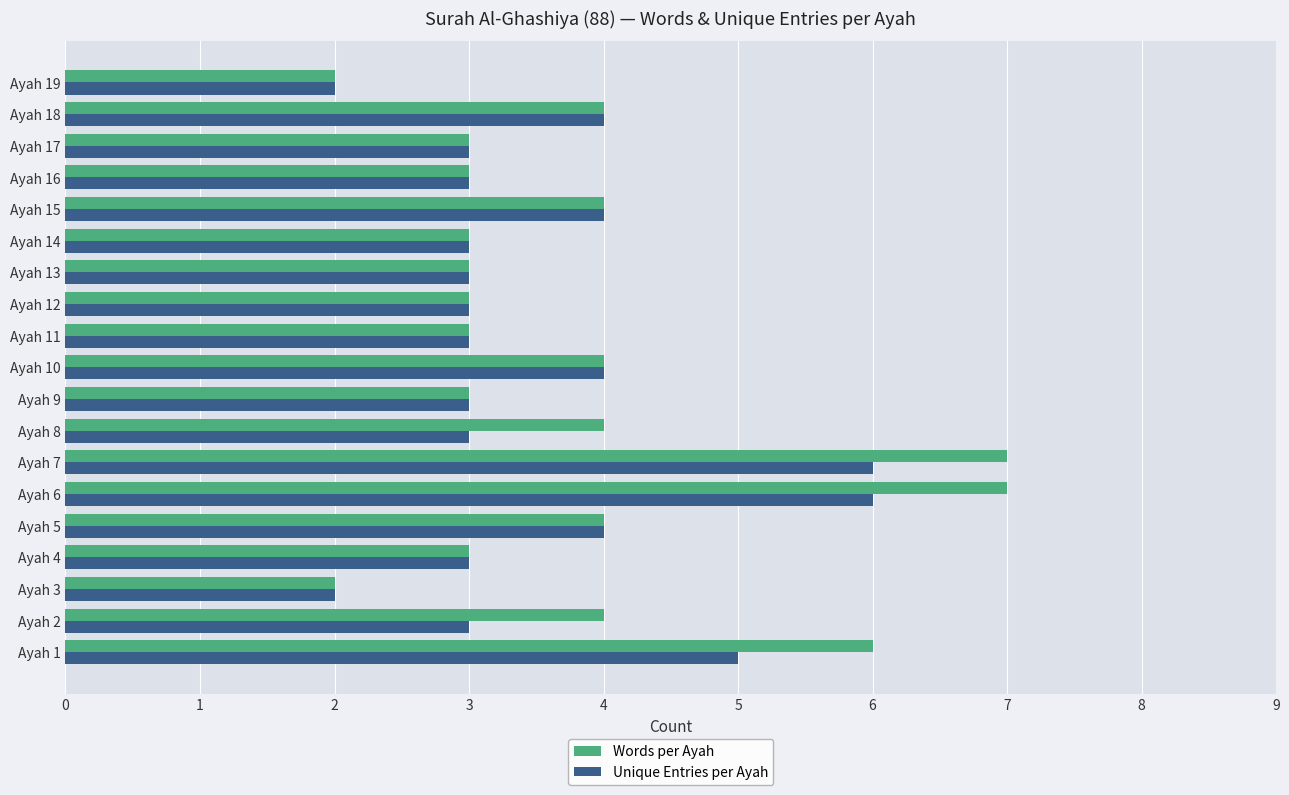

Is the value of Words per Ayah at Ayah 11 greater than the value of Unique Entries per Ayah at Ayah 5?

No